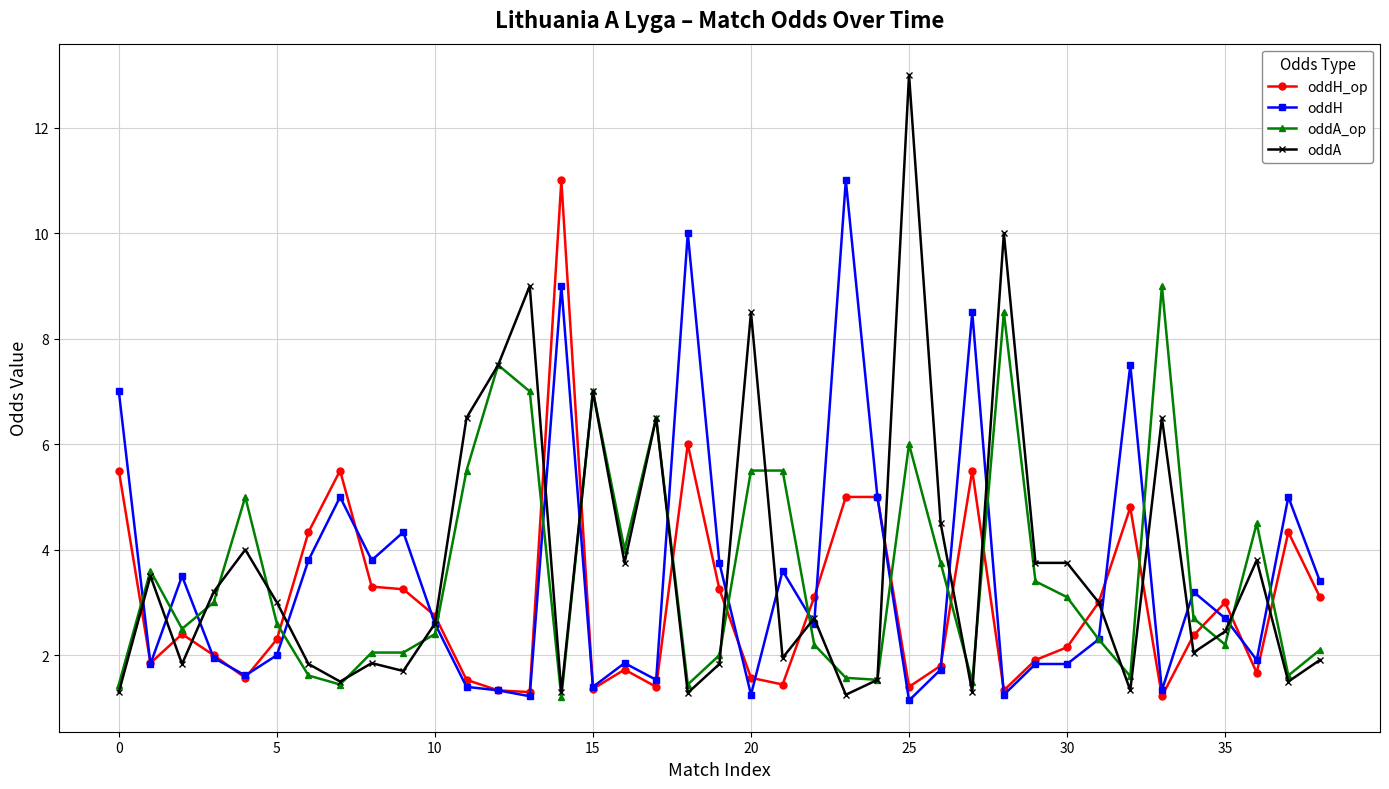

Which series has the widest spread of values?

oddA